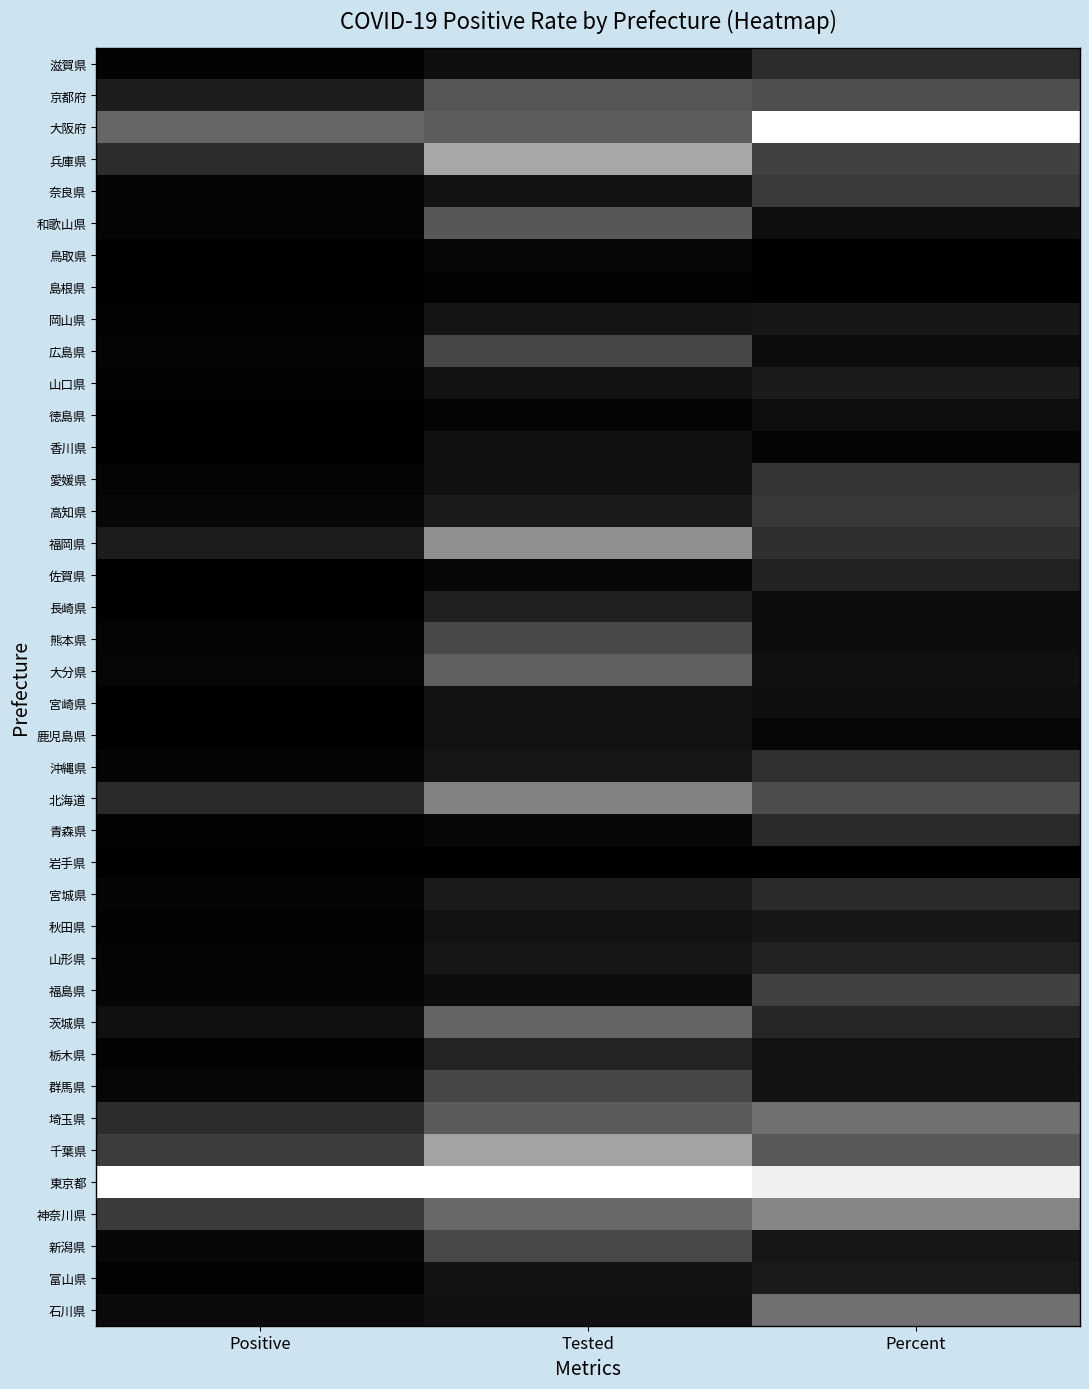

At which category is the sum across all series the highest?

Tested